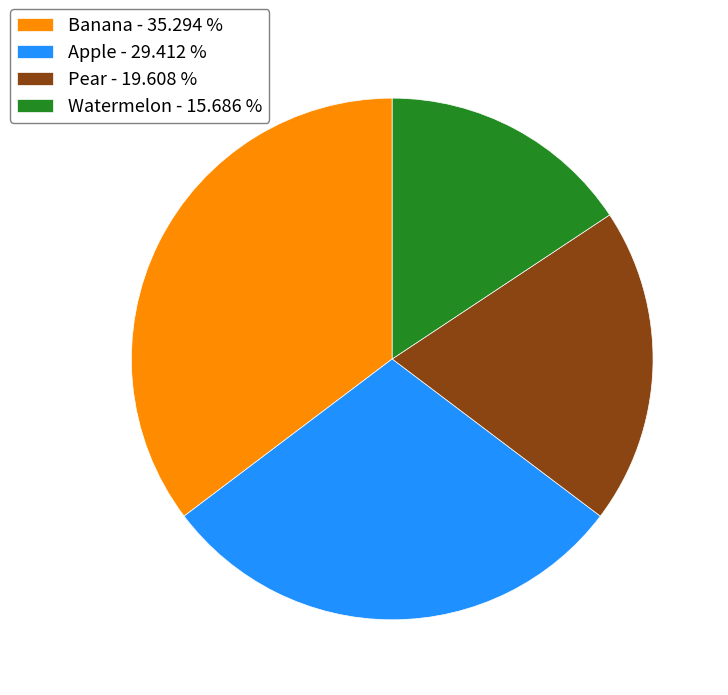

Is the sum of Apple and Pear greater than half?

No